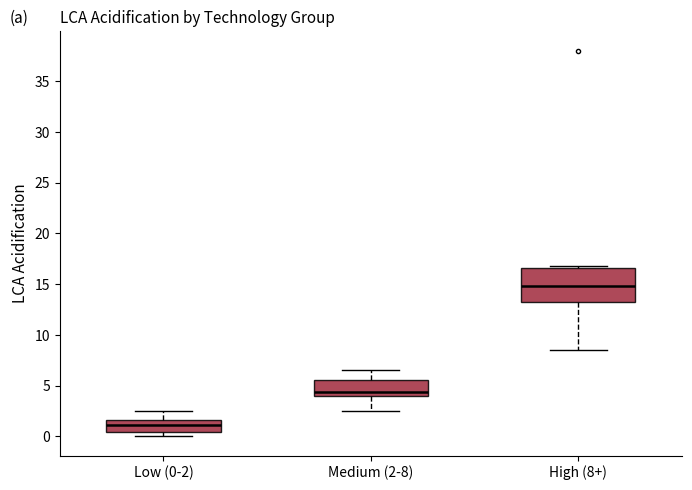

Comparing the boxes themselves (not the whiskers), which one is the tallest?

High (8+)